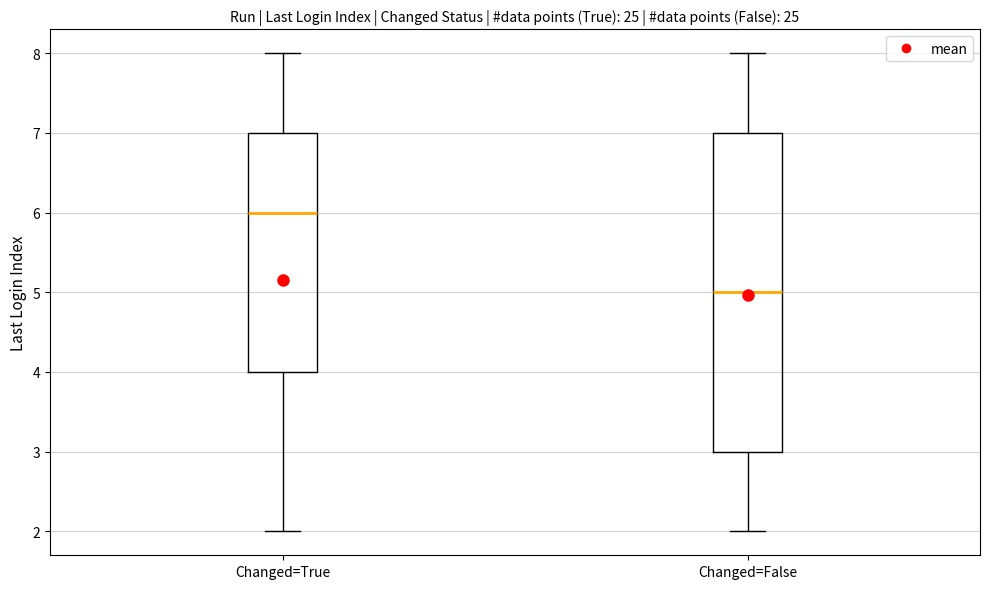

Where does the median line of the box for Changed=True sit on the y-axis? The values are not printed on the chart, so give them approximately, as read against the axis.

6